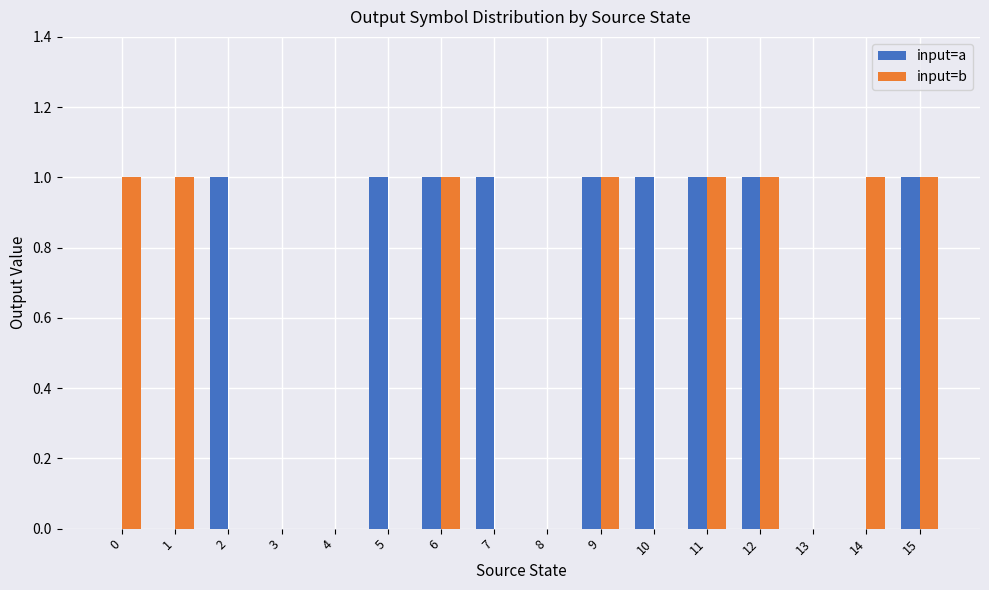

How many groups of bars are there?

16